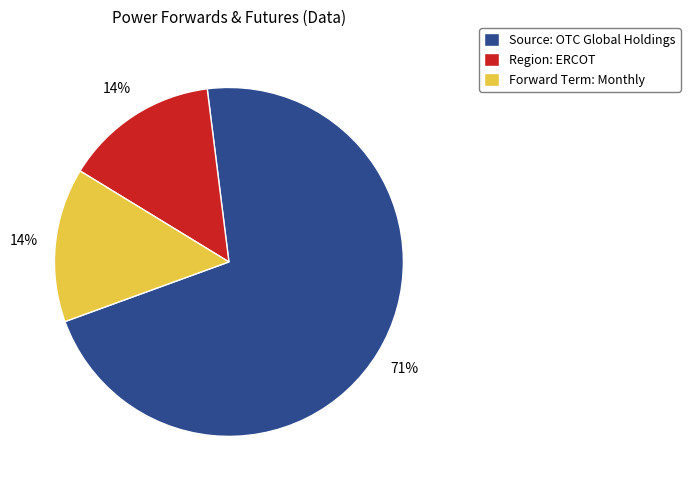

To the nearest percent, what is the combined percentage of Source: OTC Global Holdings and Region: ERCOT?

86%